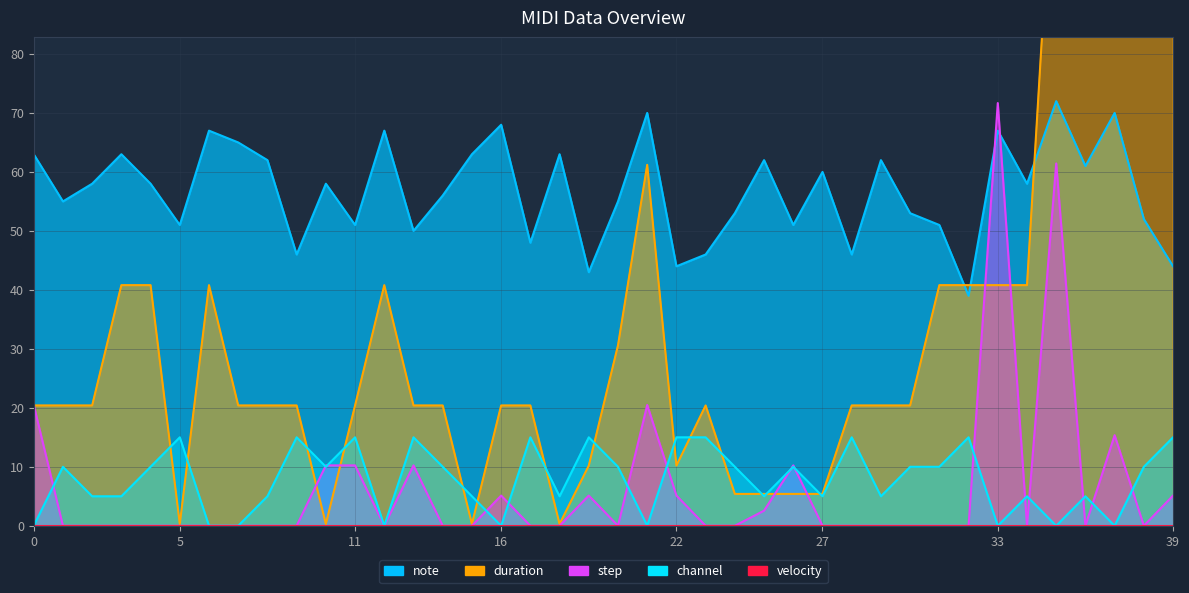

What is the difference between the maximum and second lowest values in the duration series?

183.9